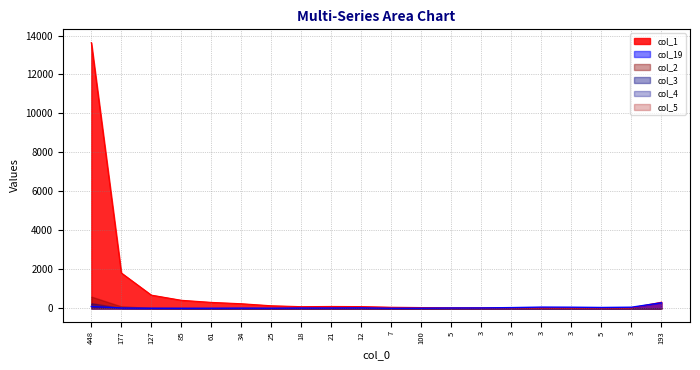

What is the difference between the col_2 values at 5 and 193?

1